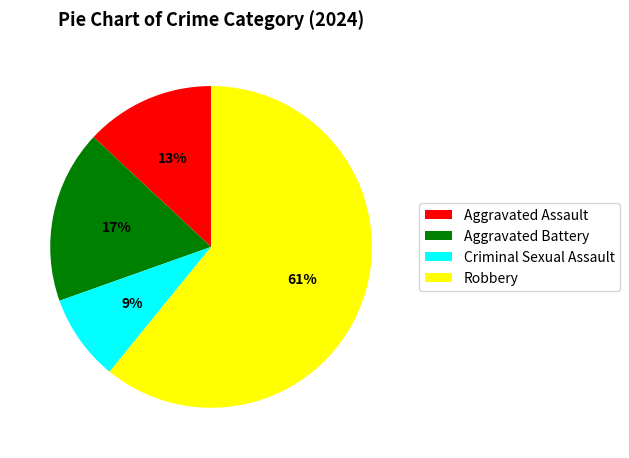

Do Criminal Sexual Assault and Robbery together represent more than half of the pie?

Yes